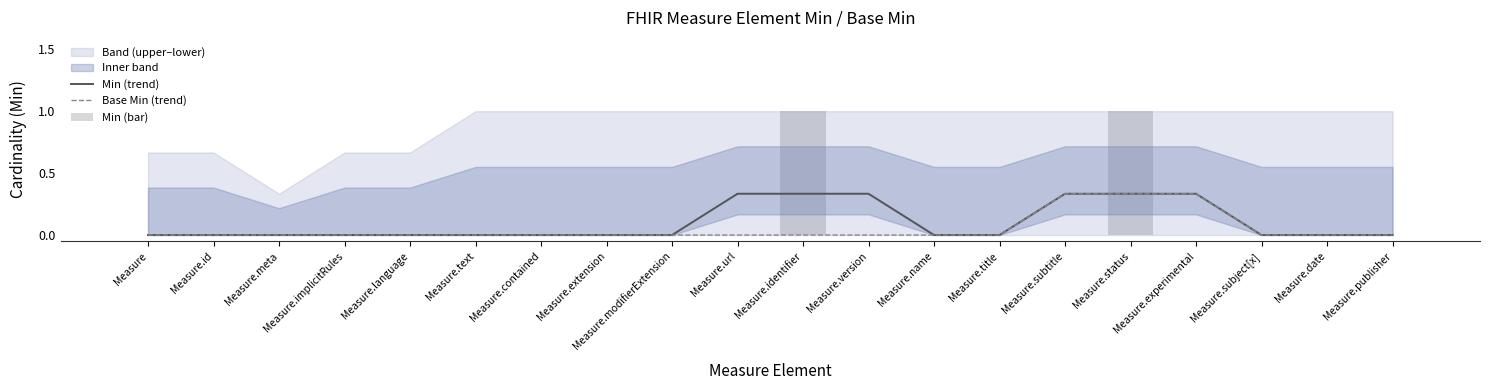

Reading left to right, list all the values displayed in this chart.

Min (trend): Measure=0.0	Measure.id=0.0	Measure.meta=0.0	Measure.implicitRules=0.0	Measure.language=0.0	Measure.text=0.0	Measure.contained=0.0	Measure.extension=0.0	Measure.modifierExtension=0.0	Measure.url=0.3	Measure.identifier=0.3	Measure.version=0.3	Measure.name=0.0	Measure.title=0.0	Measure.subtitle=0.3	Measure.status=0.3	Measure.experimental=0.3	Measure.subject[x]=0.0	Measure.date=0.0	Measure.publisher=0.0
Base Min (trend): Measure=0.0	Measure.id=0.0	Measure.meta=0.0	Measure.implicitRules=0.0	Measure.language=0.0	Measure.text=0.0	Measure.contained=0.0	Measure.extension=0.0	Measure.modifierExtension=0.0	Measure.url=0.0	Measure.identifier=0.0	Measure.version=0.0	Measure.name=0.0	Measure.title=0.0	Measure.subtitle=0.3	Measure.status=0.3	Measure.experimental=0.3	Measure.subject[x]=0.0	Measure.date=0.0	Measure.publisher=0.0
Min (bar): Measure=0.0	Measure.id=0.0	Measure.meta=0.0	Measure.implicitRules=0.0	Measure.language=0.0	Measure.text=0.0	Measure.contained=0.0	Measure.extension=0.0	Measure.modifierExtension=0.0	Measure.url=0.0	Measure.identifier=1.0	Measure.version=0.0	Measure.name=0.0	Measure.title=0.0	Measure.subtitle=0.0	Measure.status=1.0	Measure.experimental=0.0	Measure.subject[x]=0.0	Measure.date=0.0	Measure.publisher=0.0